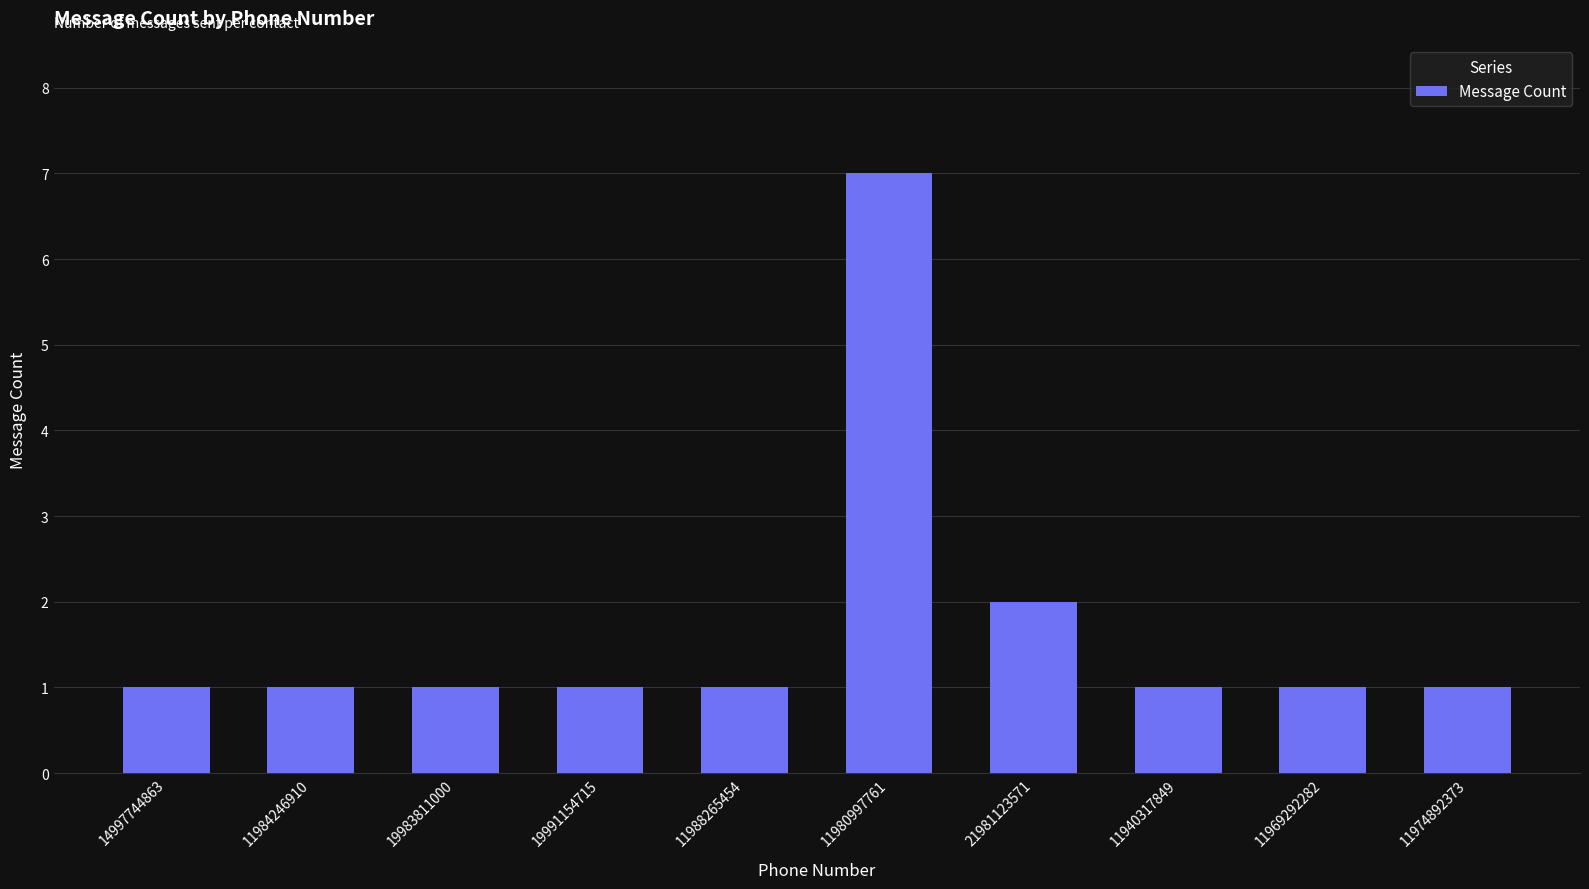

True or false: the data shows 1 at 11988265454.

True